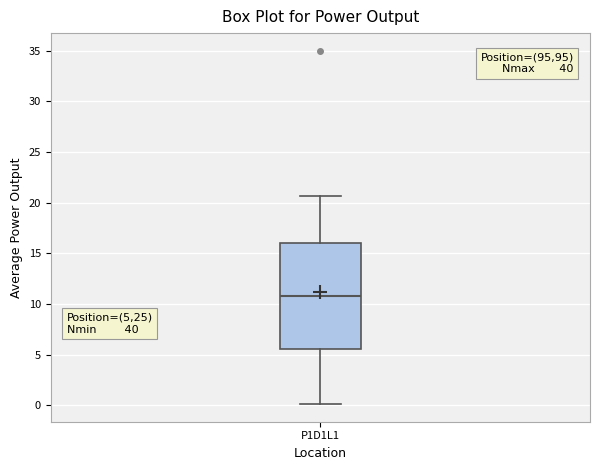

Transcribe this box plot: give where the median line is, the range the box spans, and where the two whiskers end, as read against the y-axis. The values are not printed on the chart, so give them approximately, as read against the axis.

median 11.0, box 5.5 to 16.0, whiskers 0.0 to 20.5